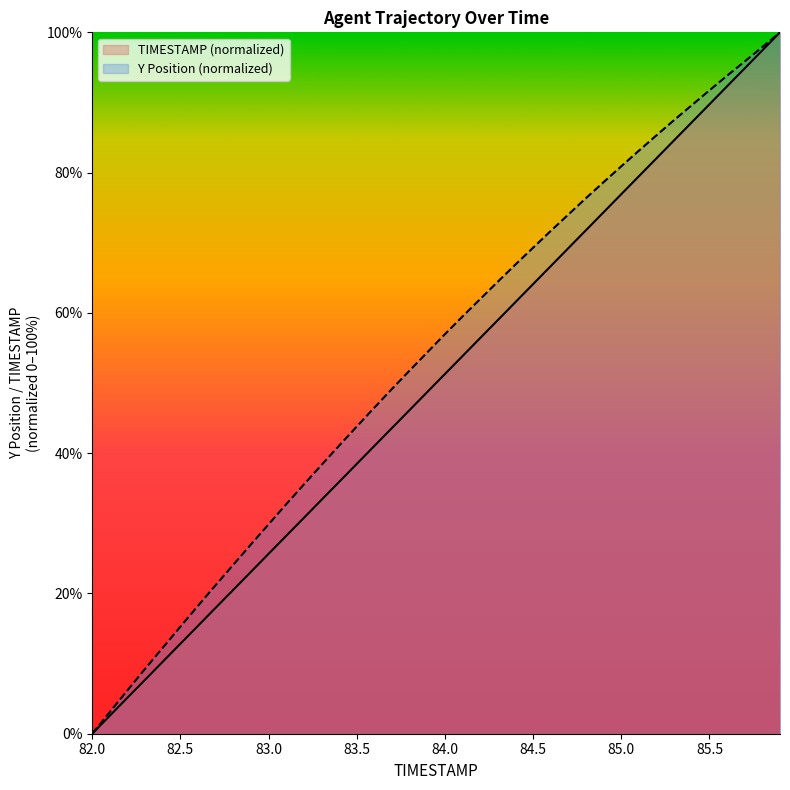

Does the chart have visible grid lines?

No